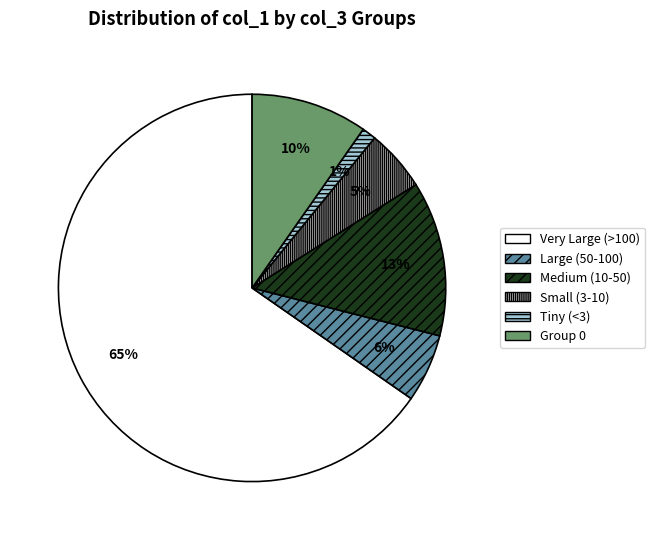

Do Very Large (>100) and Tiny (<3) together represent more than half of the pie?

Yes